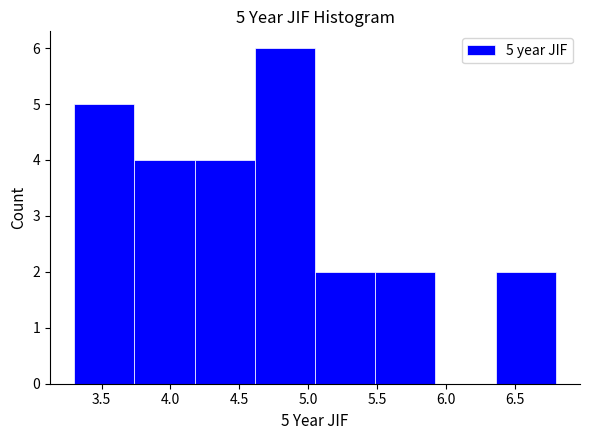

Over which range of the x-axis is the bar tallest?

4.60 to 5.05